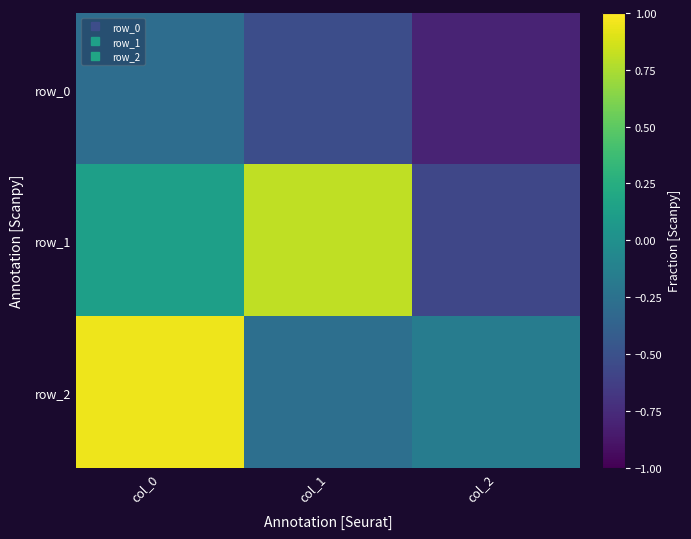

Which series changed the most between col_0 and col_2?

row_2